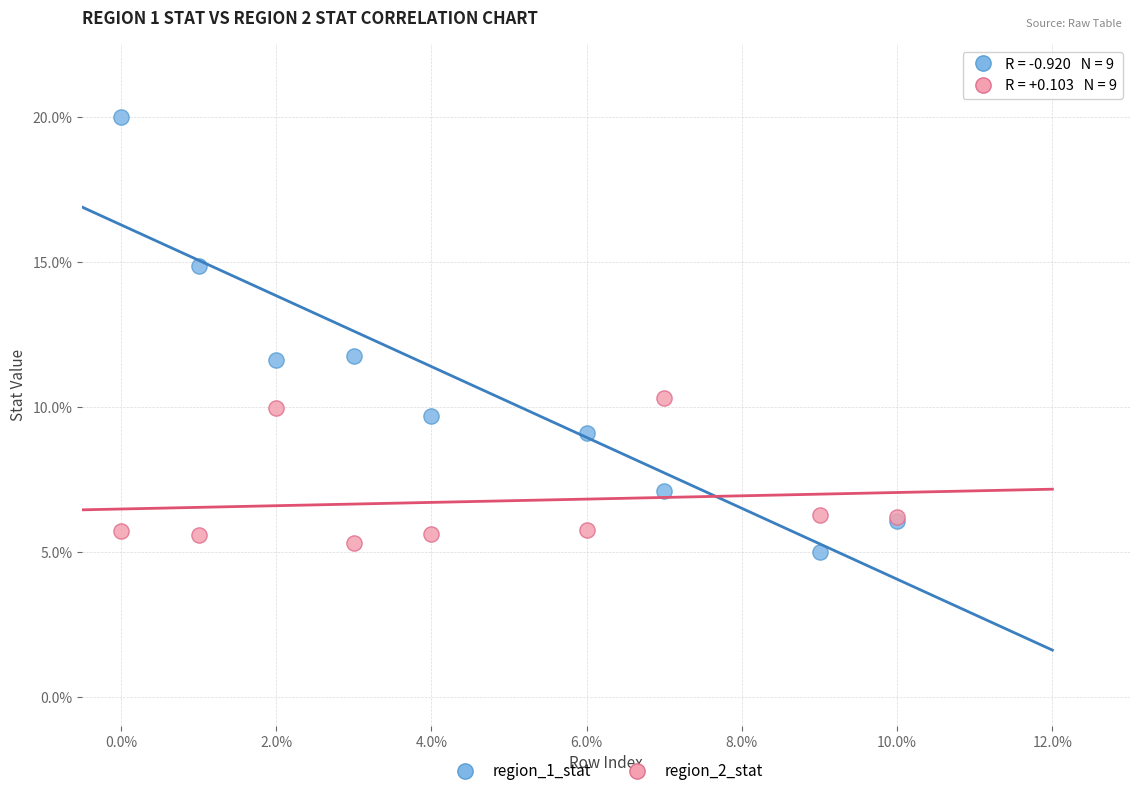

Which series has the widest spread of Y values?

region_1_stat